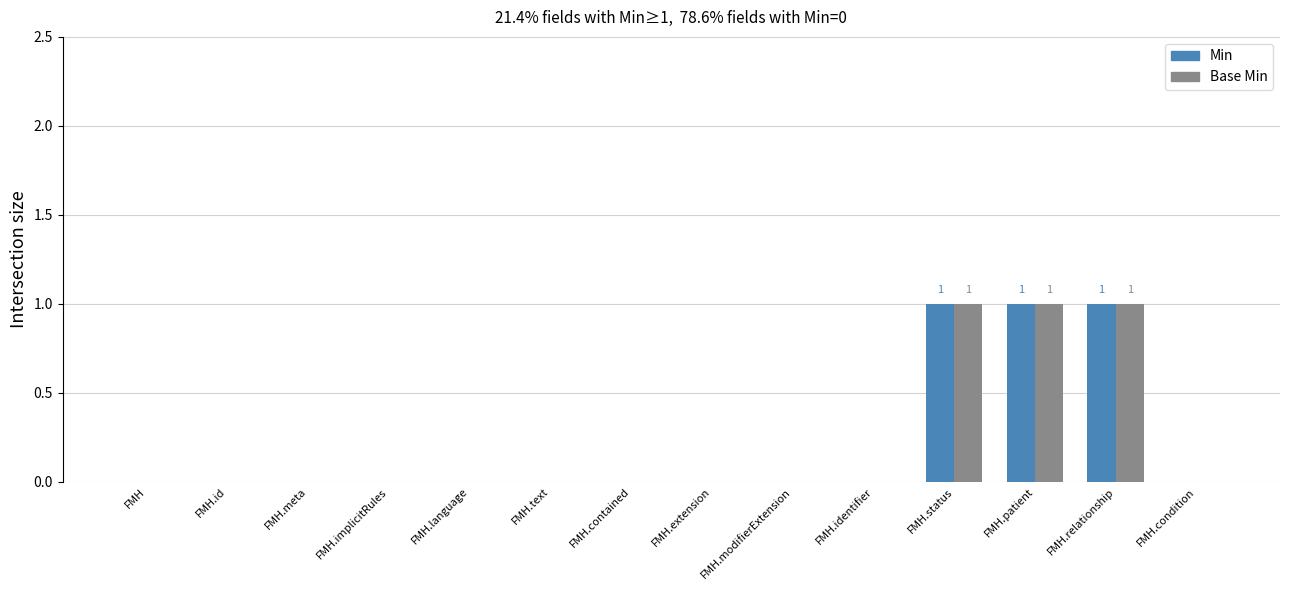

Is the value of Min at FMH.patient greater than the value of Base Min at FMH.text?

Yes